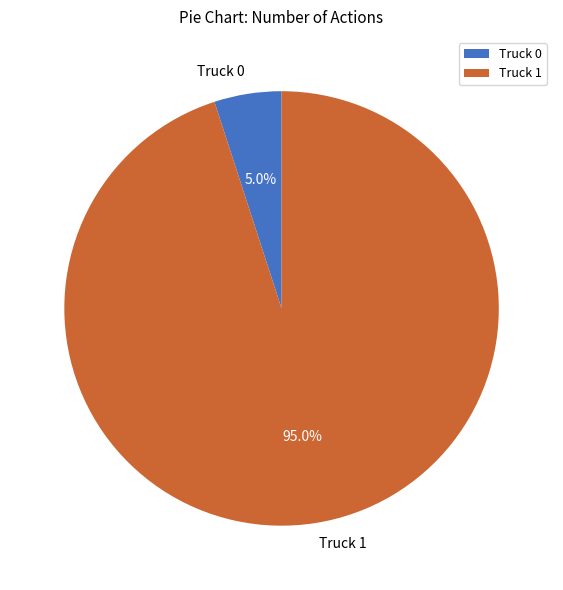

Approximately how many times larger is the value at Truck 1 compared to Truck 0?

19.0